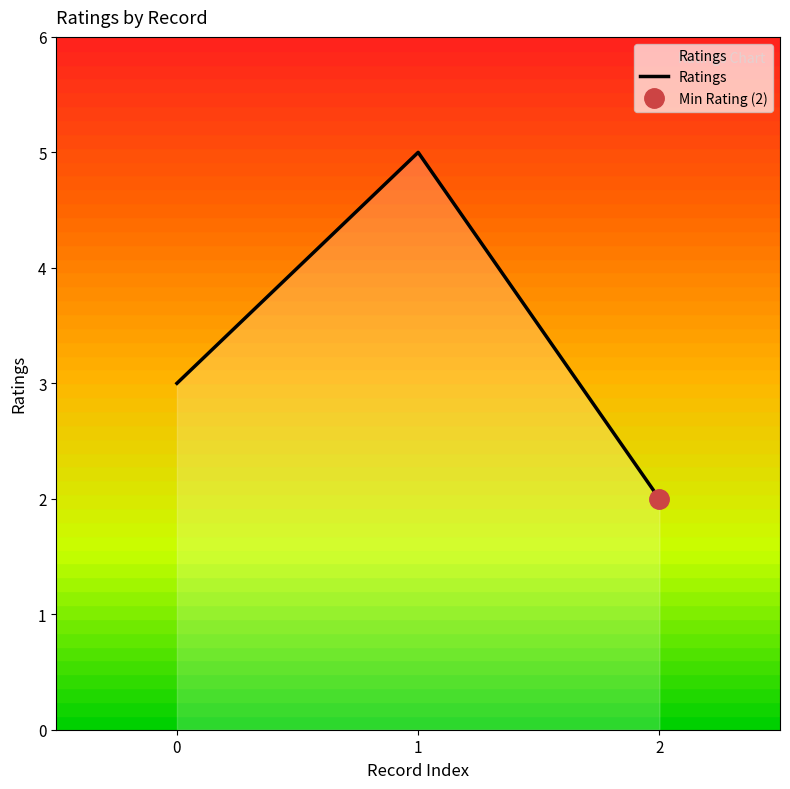

What is the change in value from 0 to 1?

+2